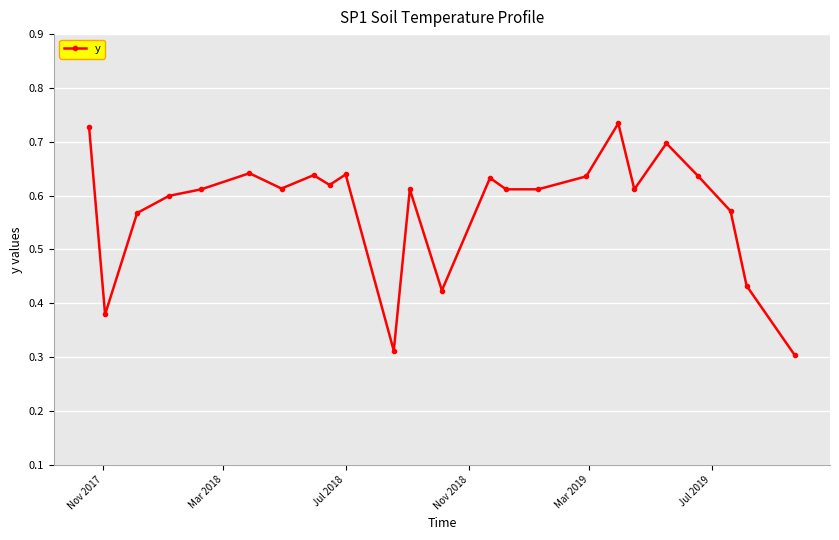

True or false: there are more than 1 points higher than both neighbors.

True